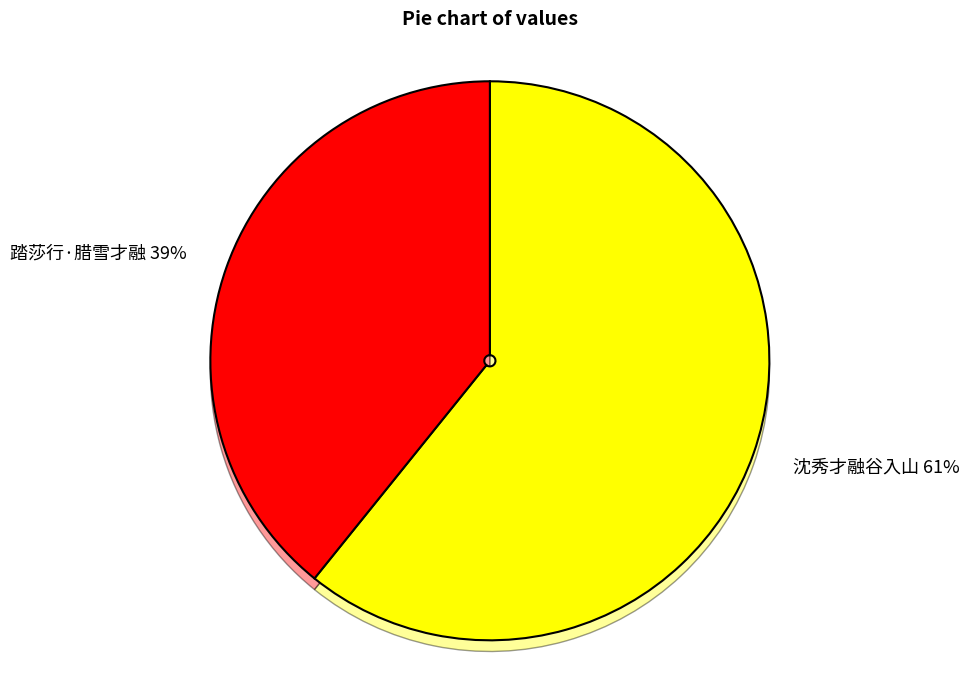

Is 踏莎行·腊雪才融 the majority of the pie?

No